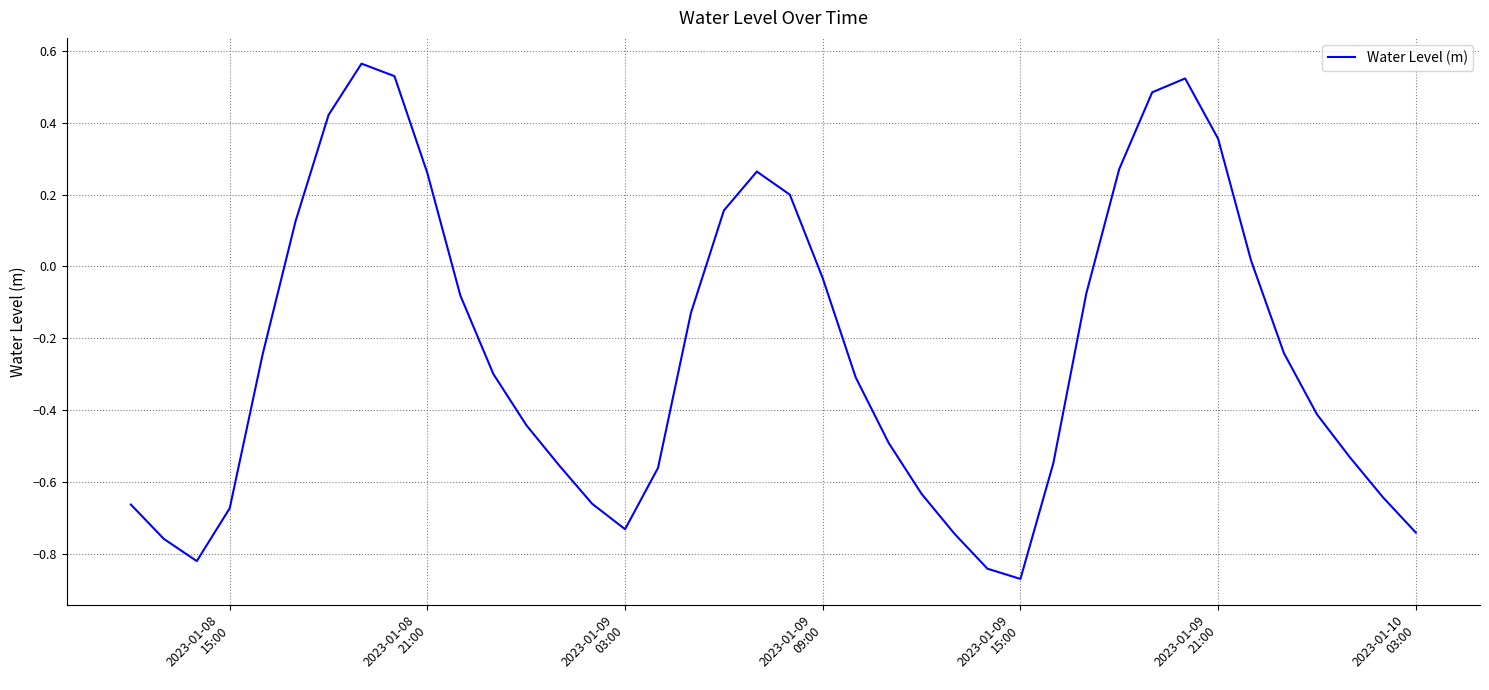

Is this an area chart (filled region under the line)?

No